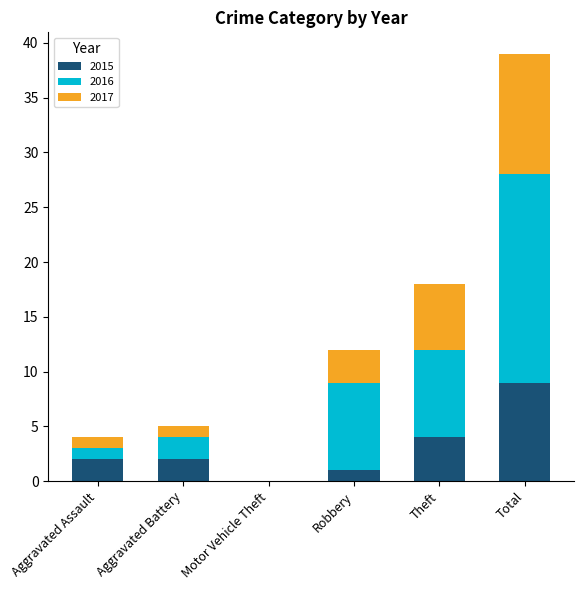

True or false: 2015 has a value of -5 at Motor Vehicle Theft.

False